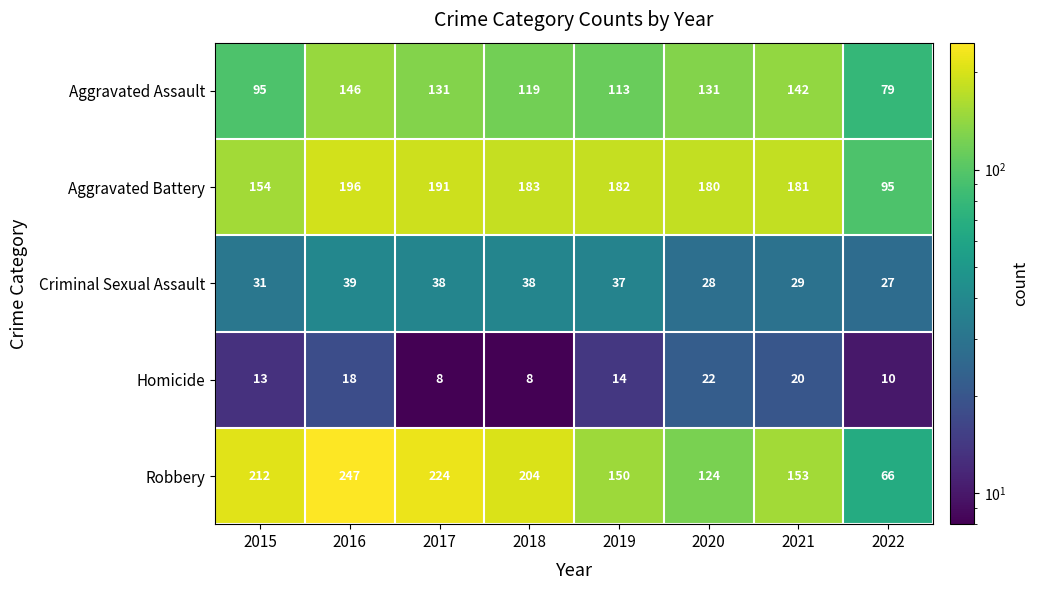

Which series changed the most between 2016 and 2017?

Robbery